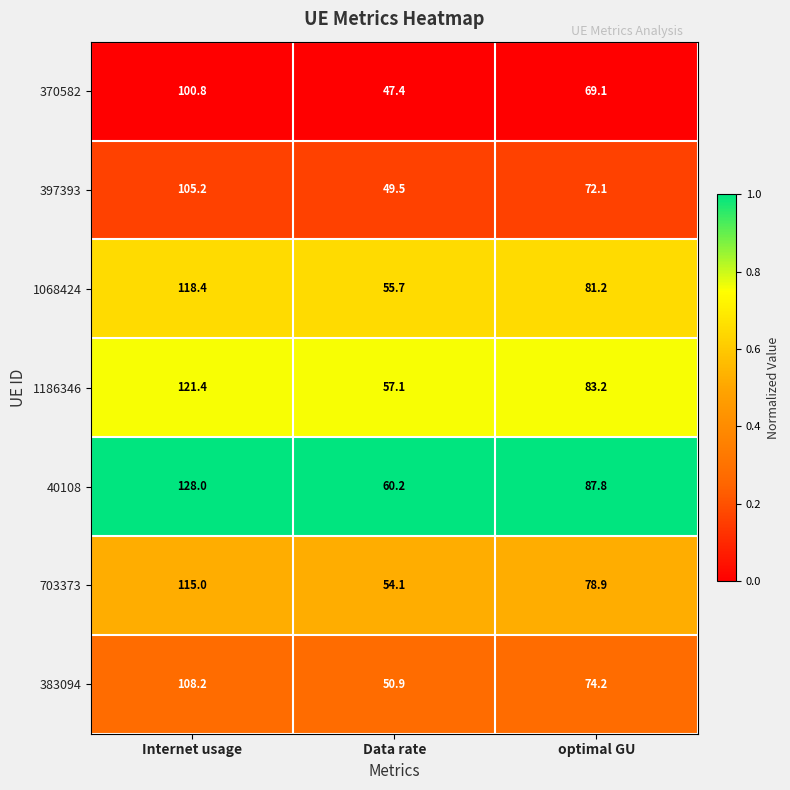

The value of 1186346 at optimal GU is 83.2. True or false?

True